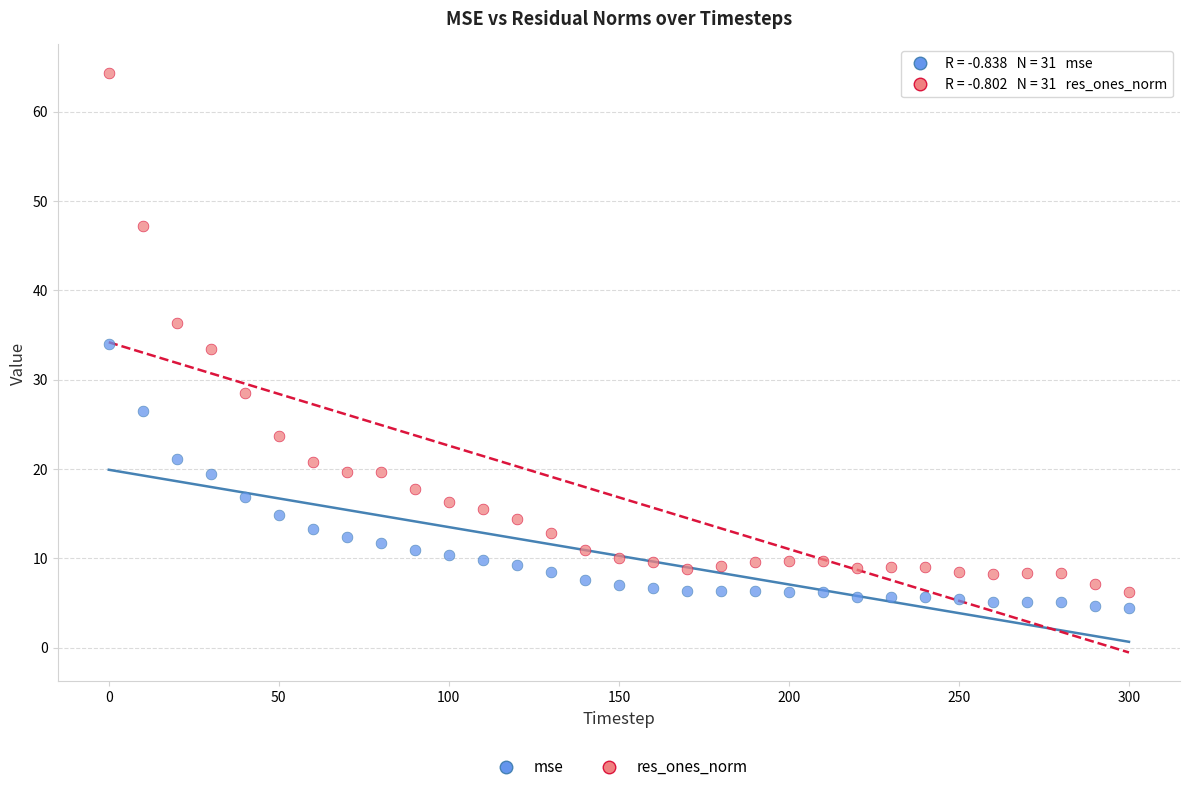

What is the X range (max minus min) for the scatter plot?

300.0